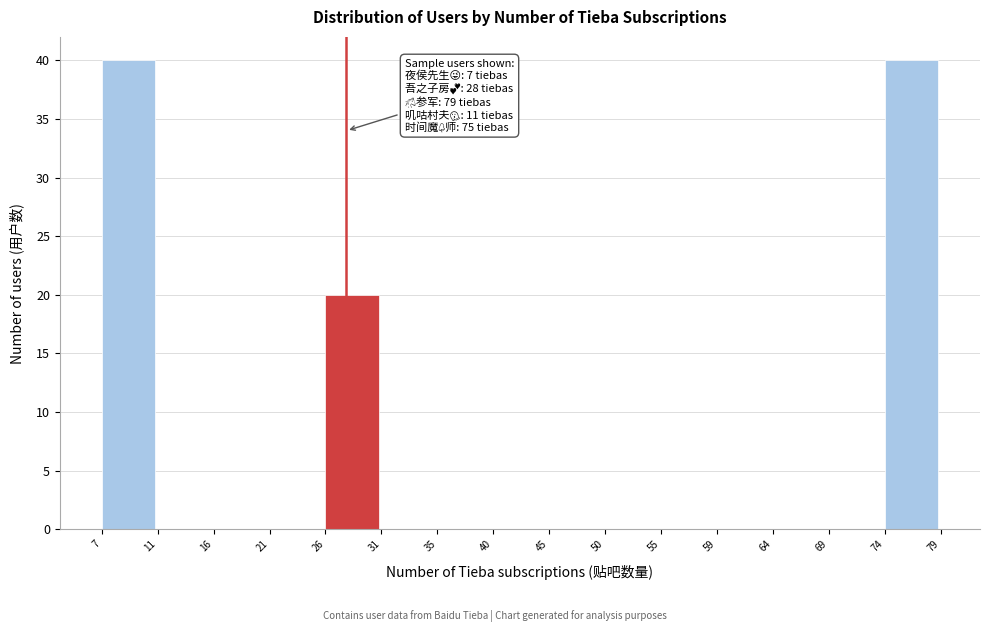

Reading left to right, what are all the values shown in this chart?

7=40	11=0	16=0	21=0	26=20	31=0	35=0	40=0	45=0	50=0	55=0	59=0	64=0	69=0	74=40